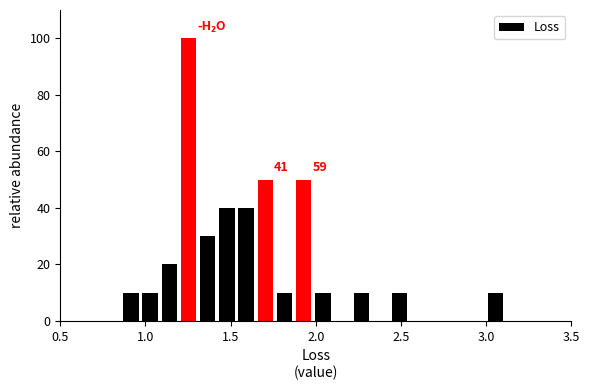

Read against the x-axis, roughly where is the centre of the tallest bar?

1.25